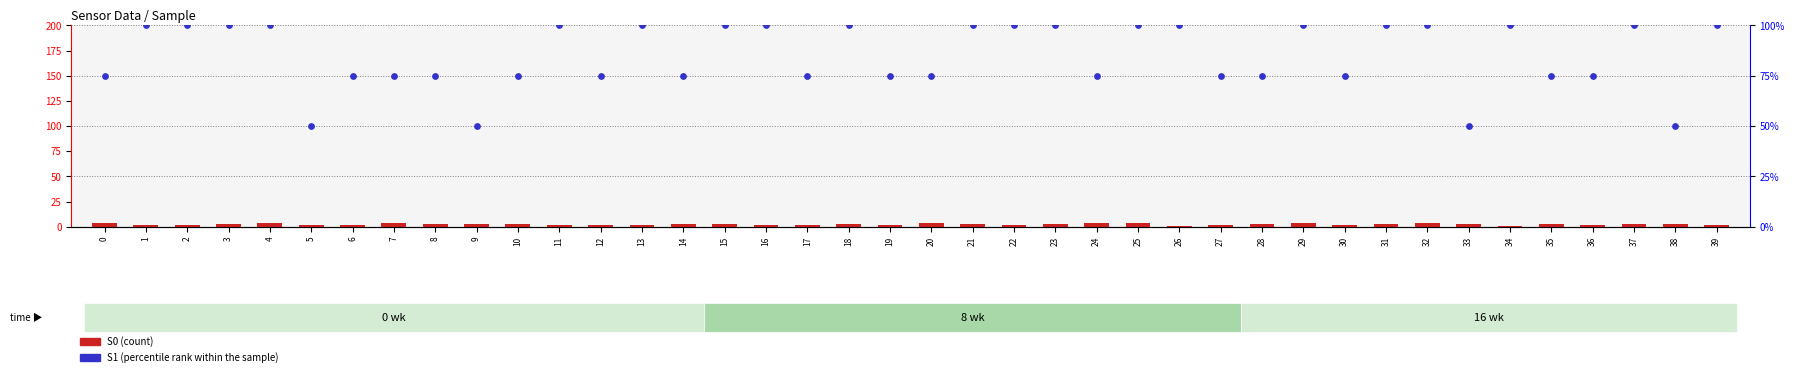

What is the total value across all series at 23?

103